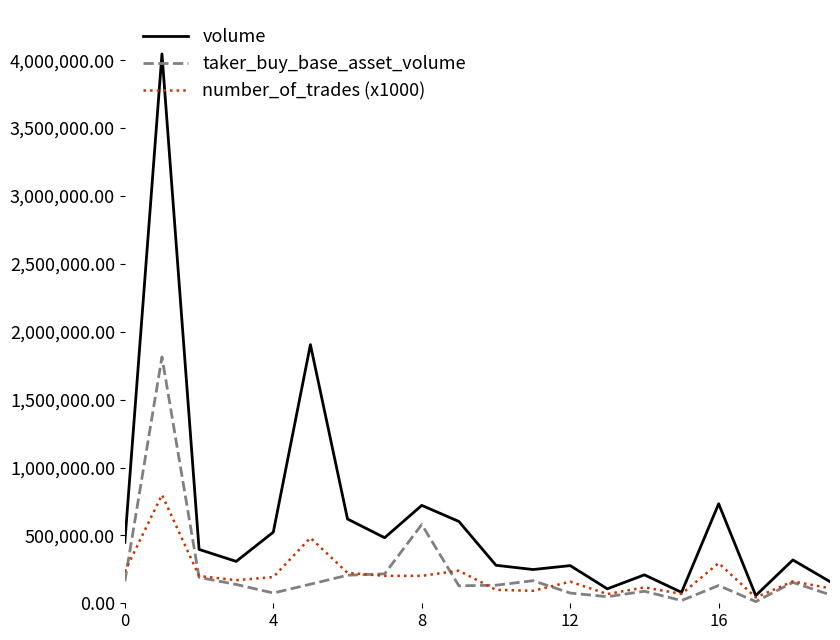

What is the greatest value displayed?

4045972